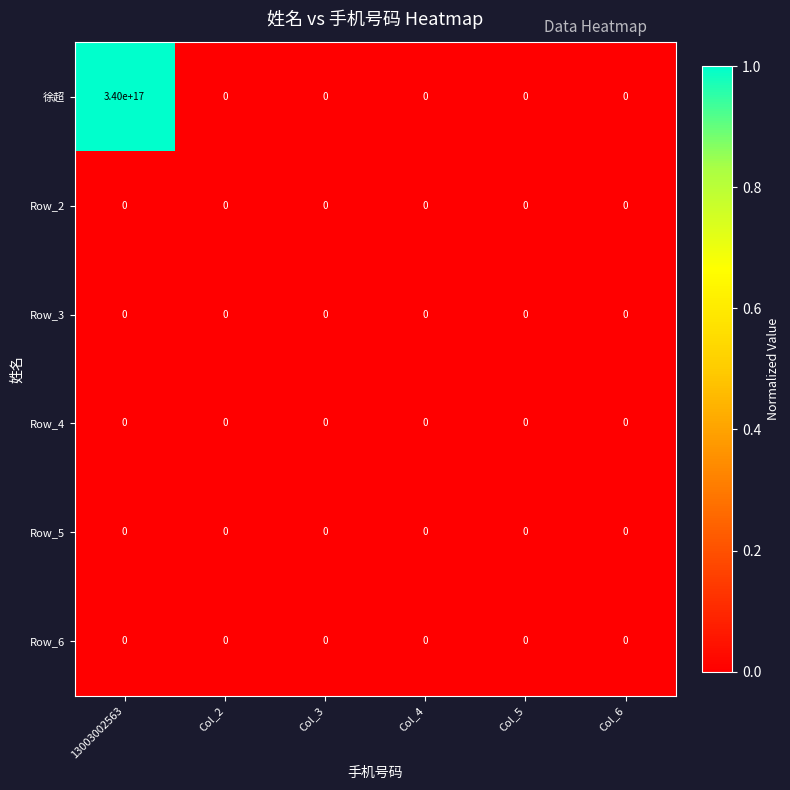

Count the number of categories in the chart.

6